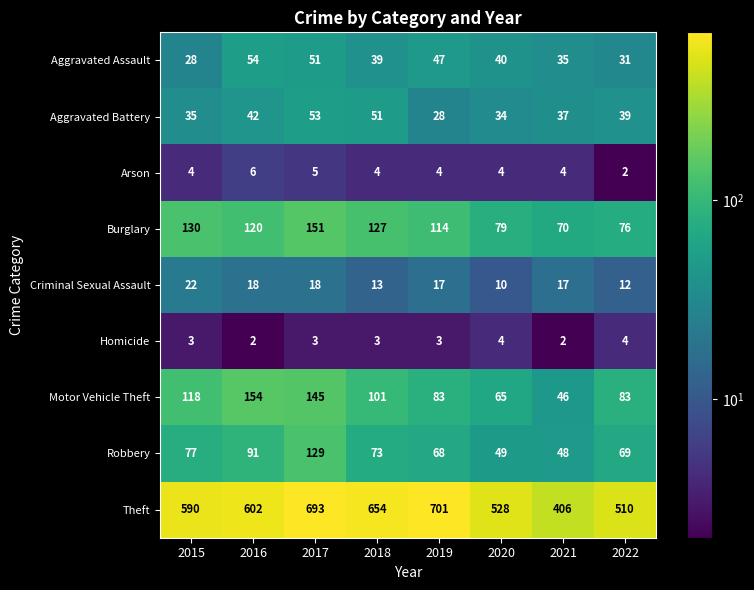

Which series changed the most between 2015 and 2020?

Theft